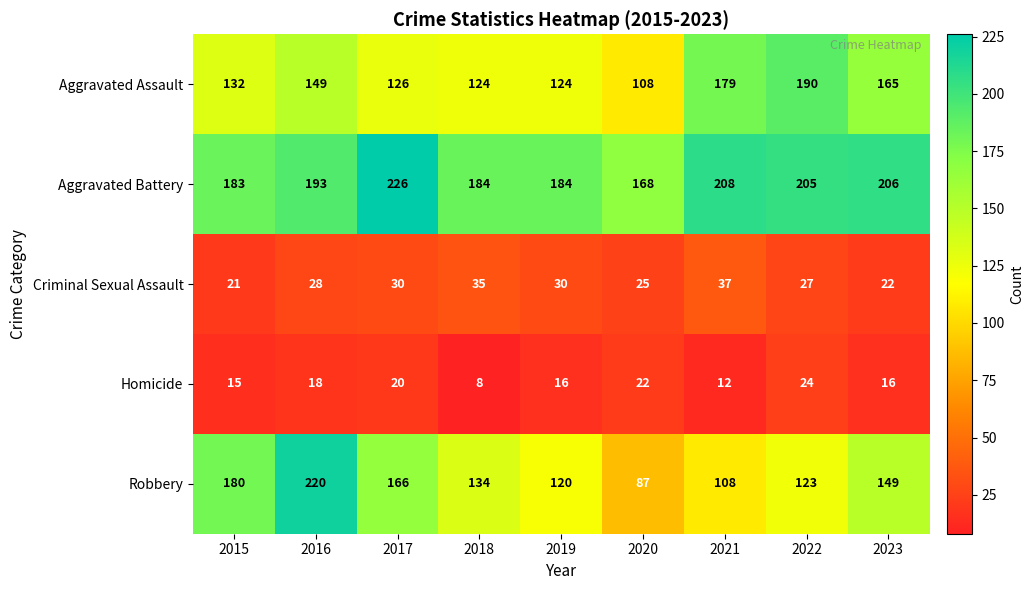

What is the difference between the highest and lowest values at 2022?

181